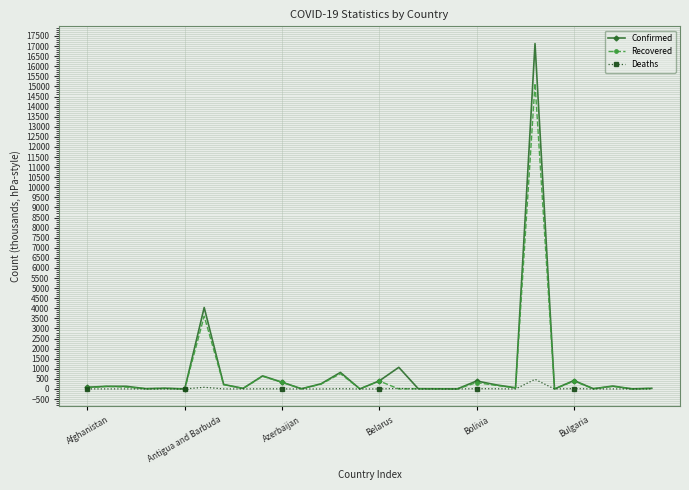

How many data points in Confirmed are less than 132?

15